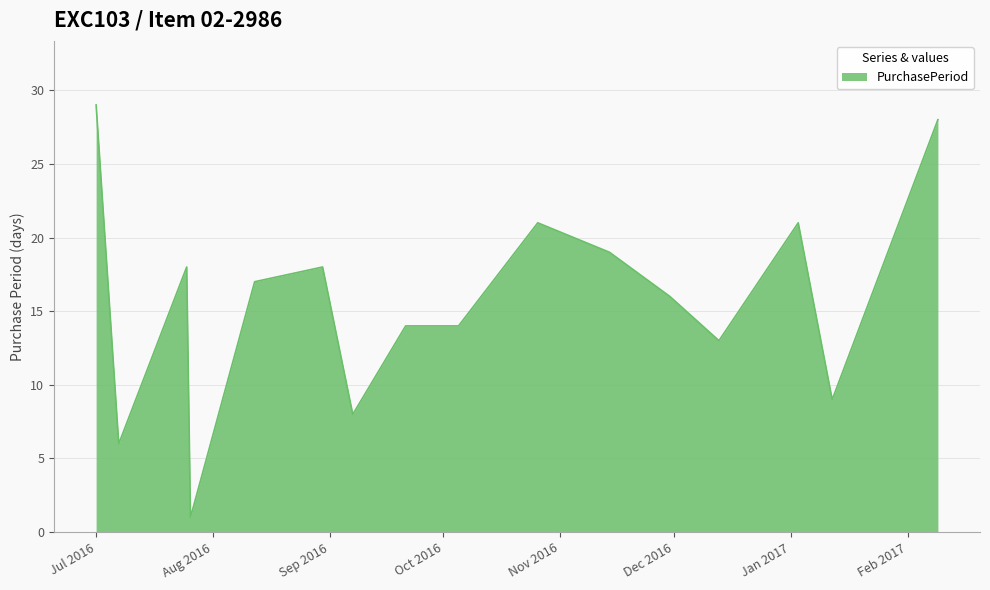

Does the chart display data point markers on the line(s)?

No